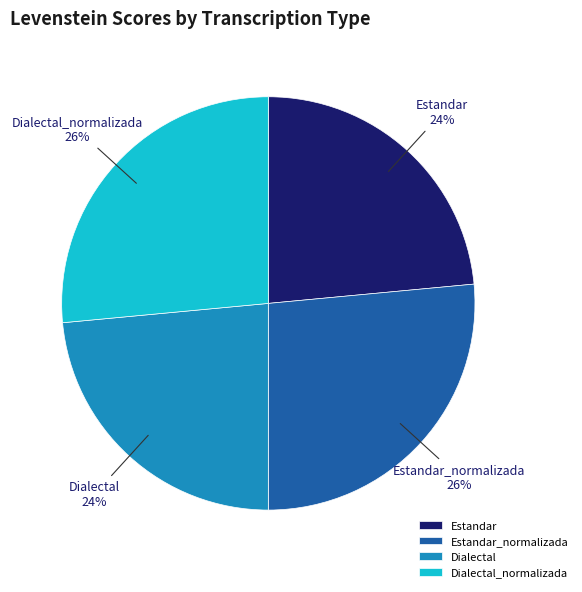

How many slices are in this pie chart?

4